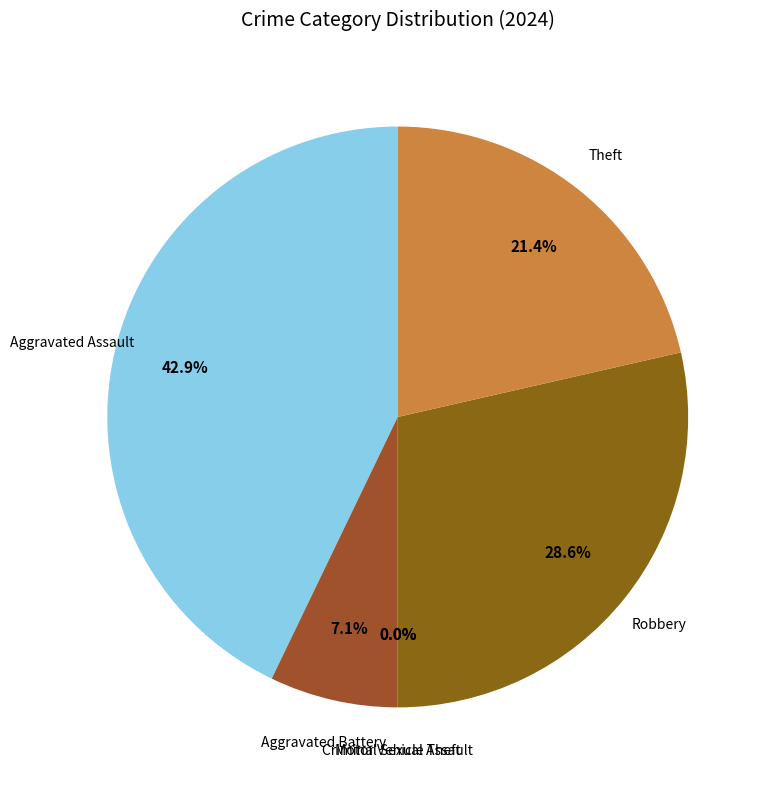

Rank the categories by value from highest to lowest.

Aggravated Assault, Robbery, Theft, Aggravated Battery, Criminal Sexual Assault, Motor Vehicle Theft